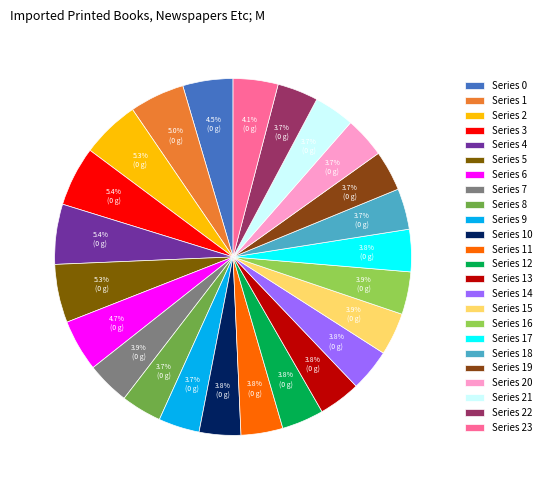

How many segments does this pie chart have?

24